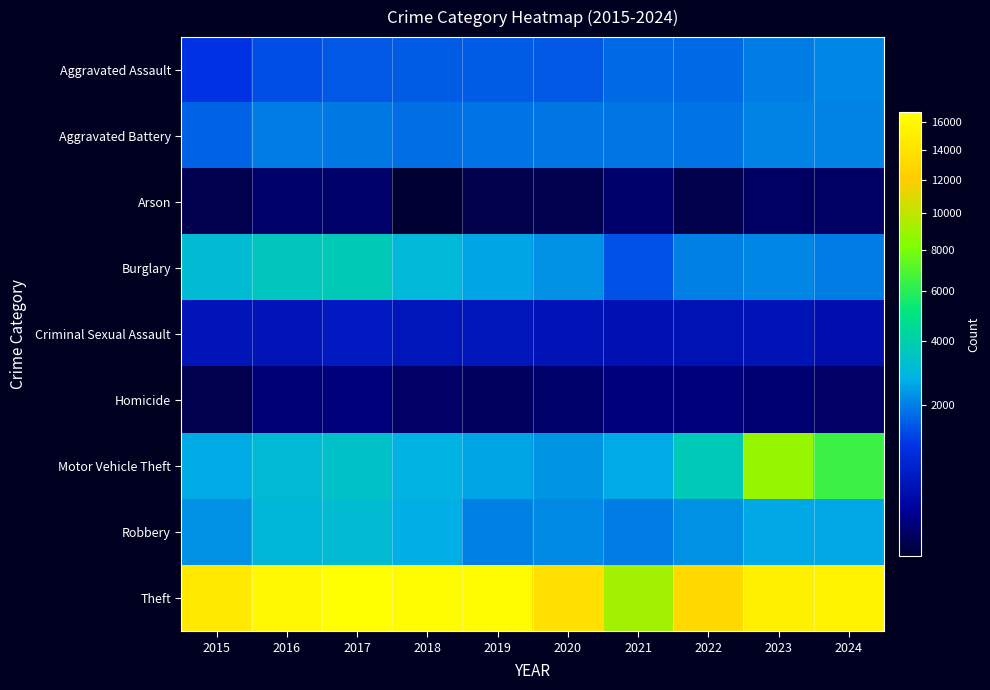

How many series are shown in this chart?

9